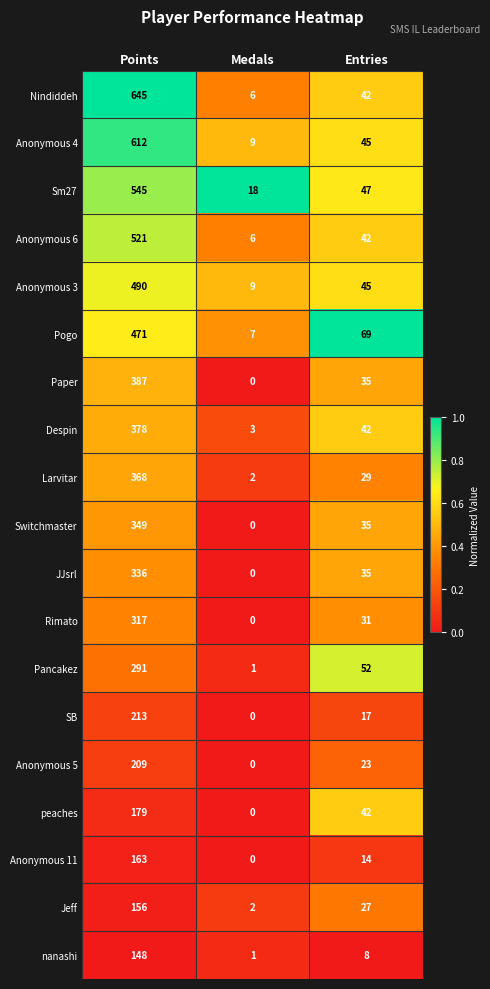

What is the difference between the Sm27 values at Entries and Points?

498